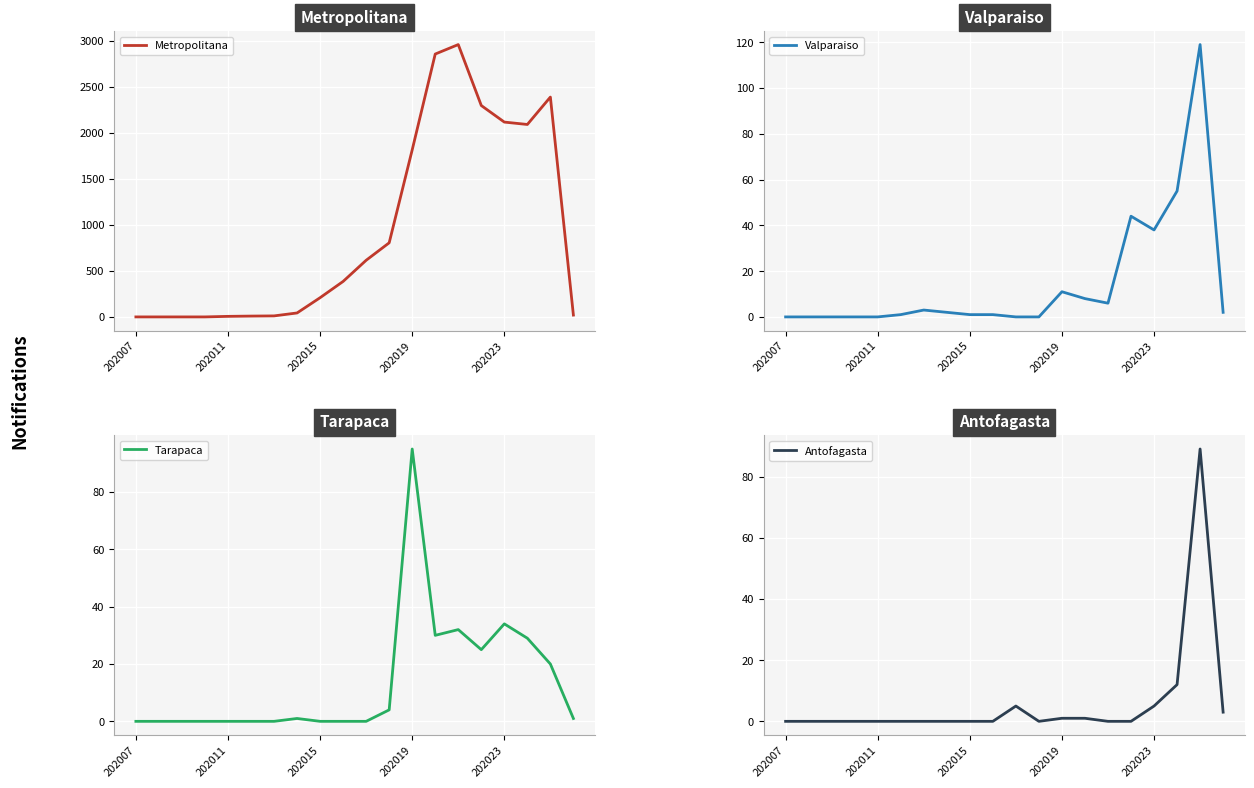

What are all the series names shown in the legend?

Metropolitana, Valparaiso, Tarapaca, Antofagasta